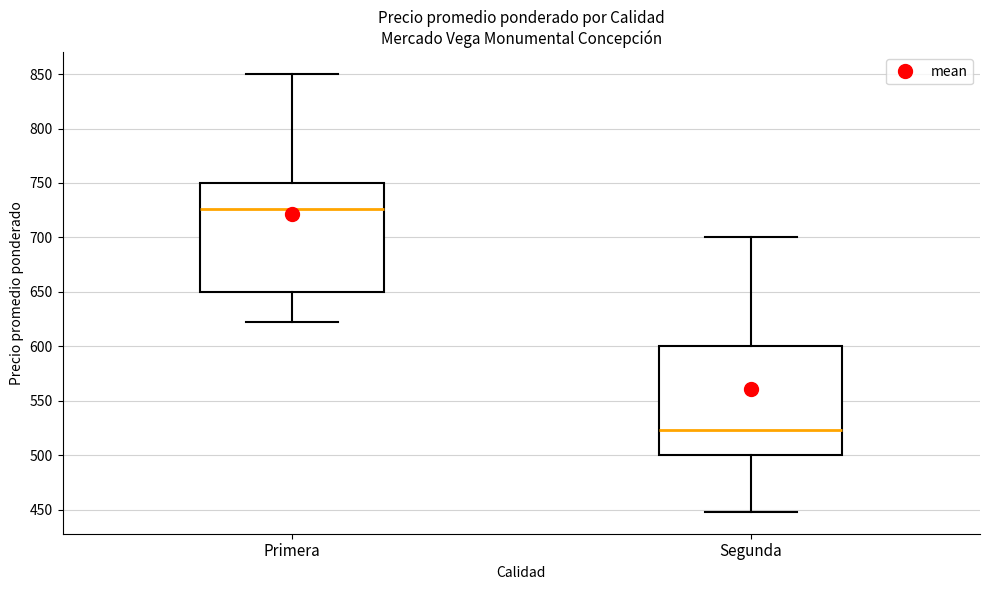

Reading left to right, transcribe this box plot: for each box, give where its median line is, the range the box spans, and where its two whiskers end, as read against the y-axis. The values are not printed on the chart, so give them approximately, as read against the axis.

Primera: median 725, box 650 to 750, whiskers 620 to 850
Segunda: median 525, box 500 to 600, whiskers 450 to 700